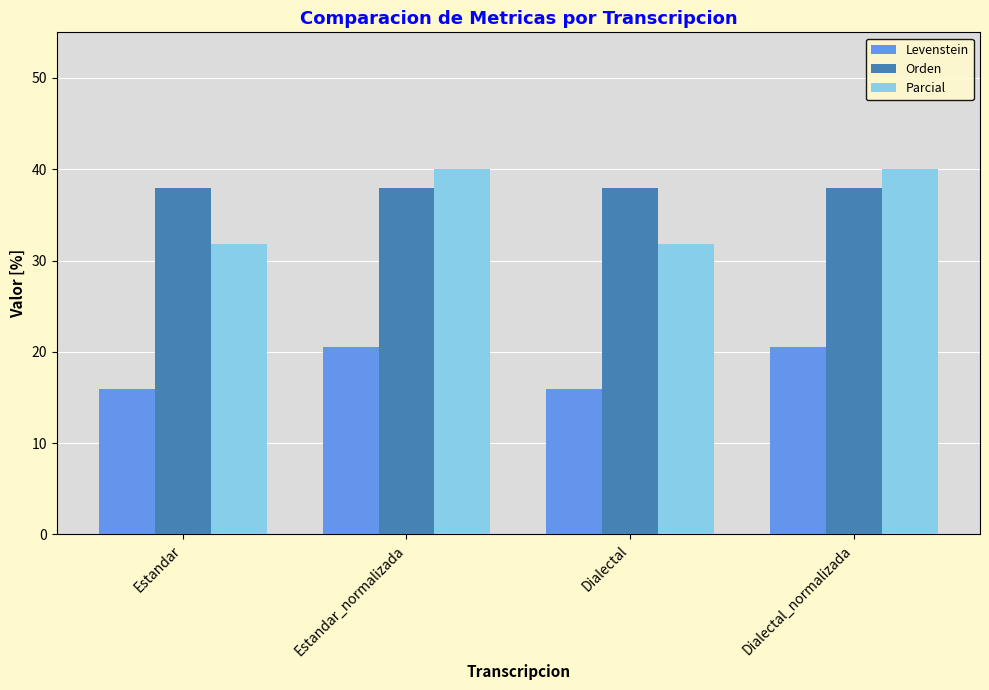

What is the lowest value of the Orden series?

37.9